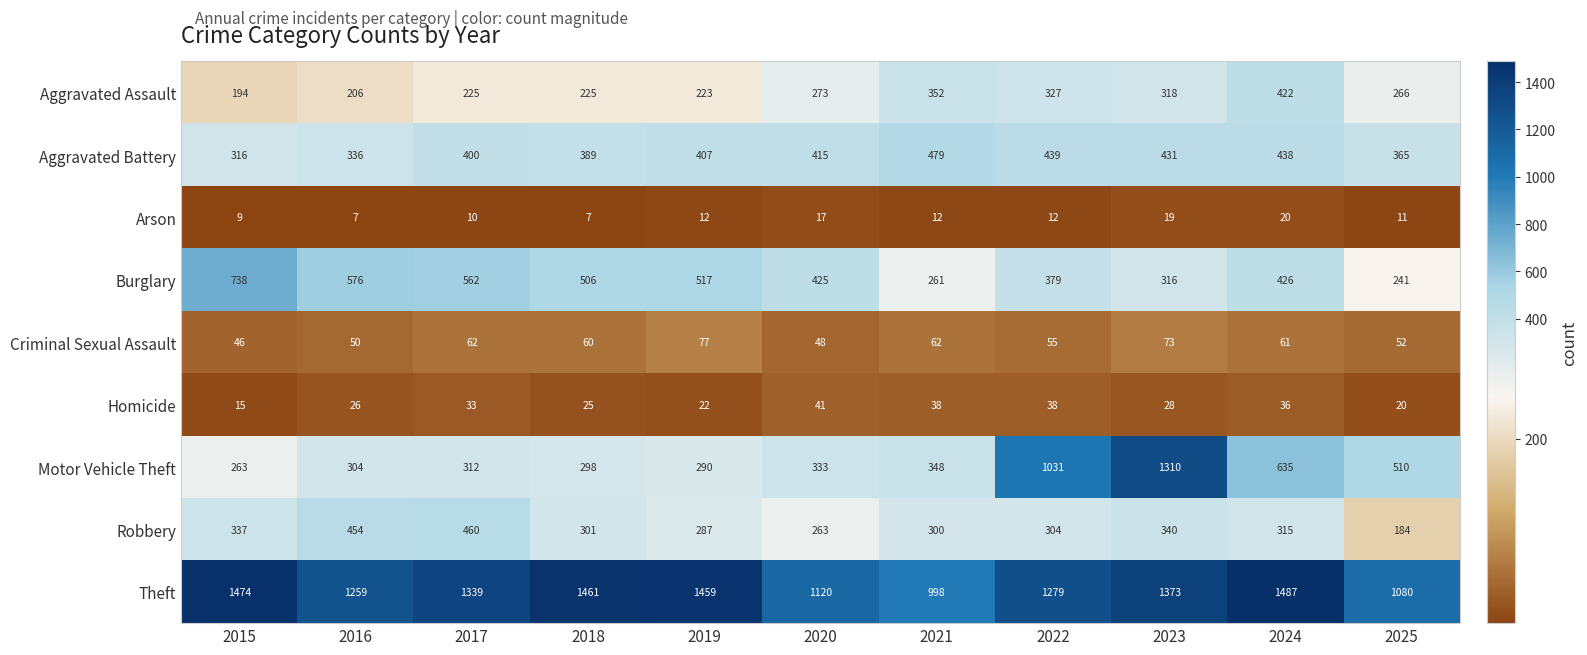

Which category has the highest value across all series?

2024